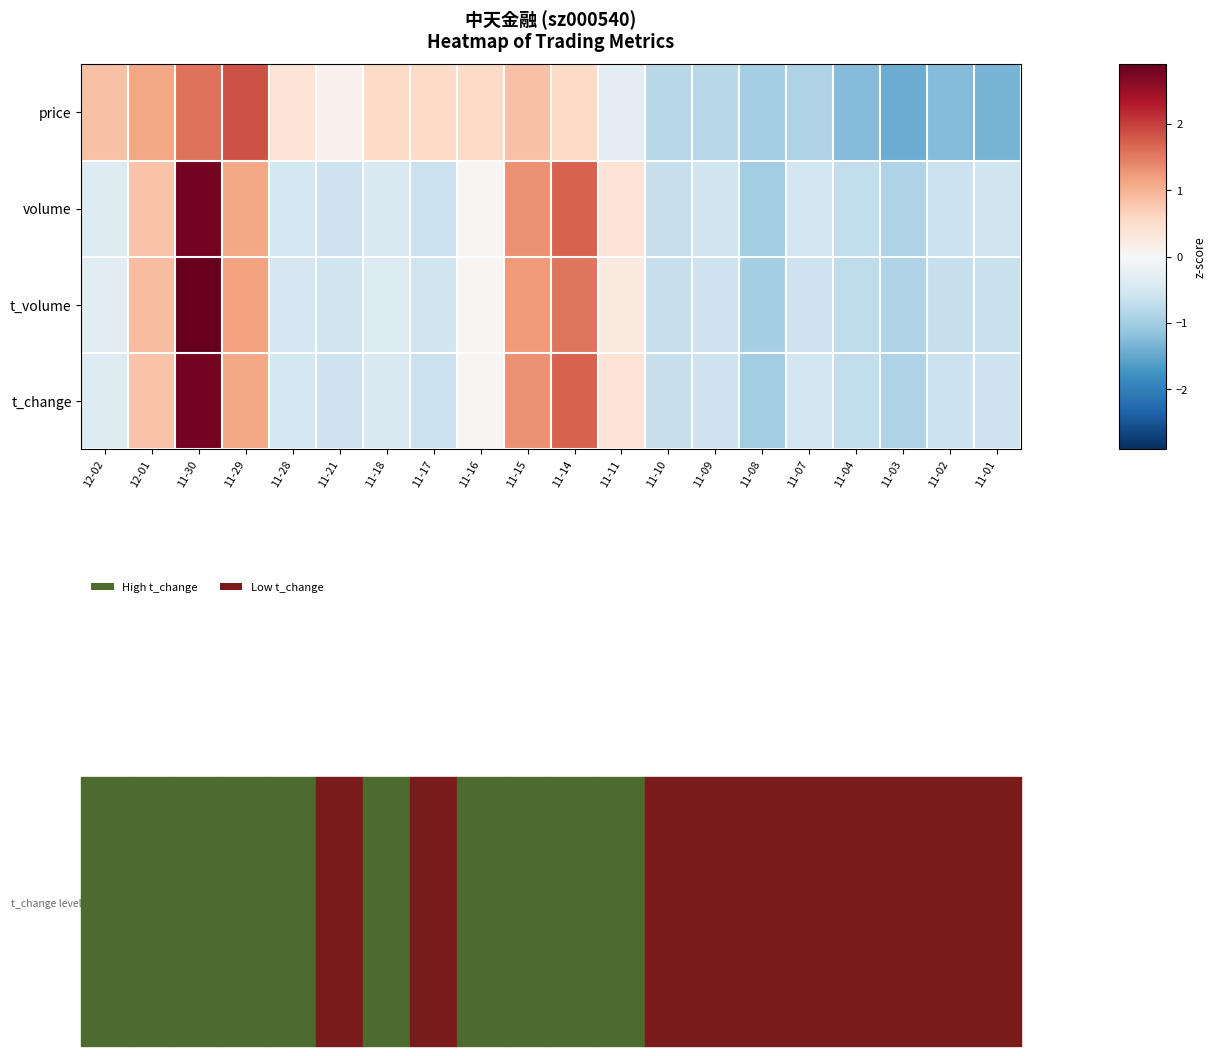

At 11-16, list the series in order from largest to smallest.

price, t_volume, volume, t_change